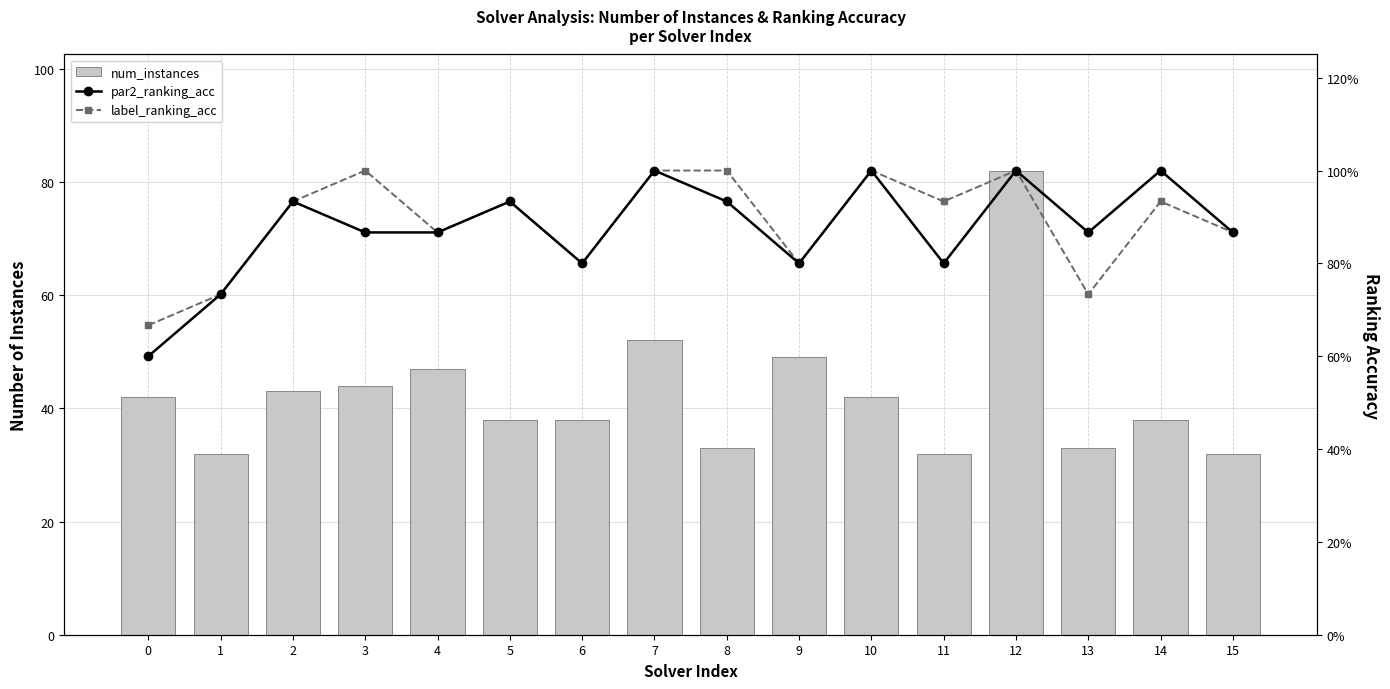

The value of label_ranking_acc at 2 is 0.4. True or false?

False